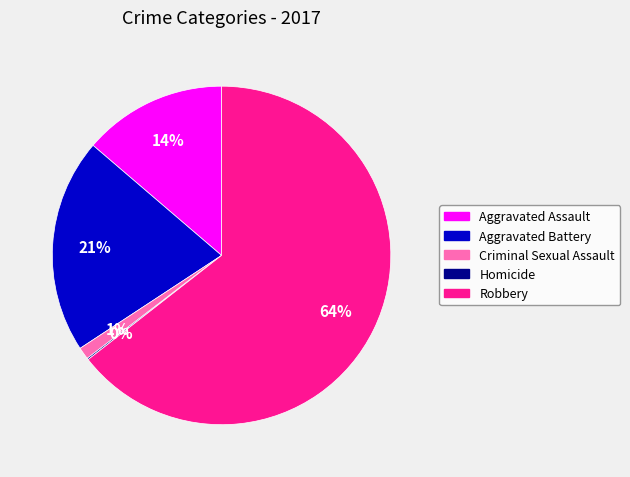

What is the largest slice in the pie chart?

Robbery